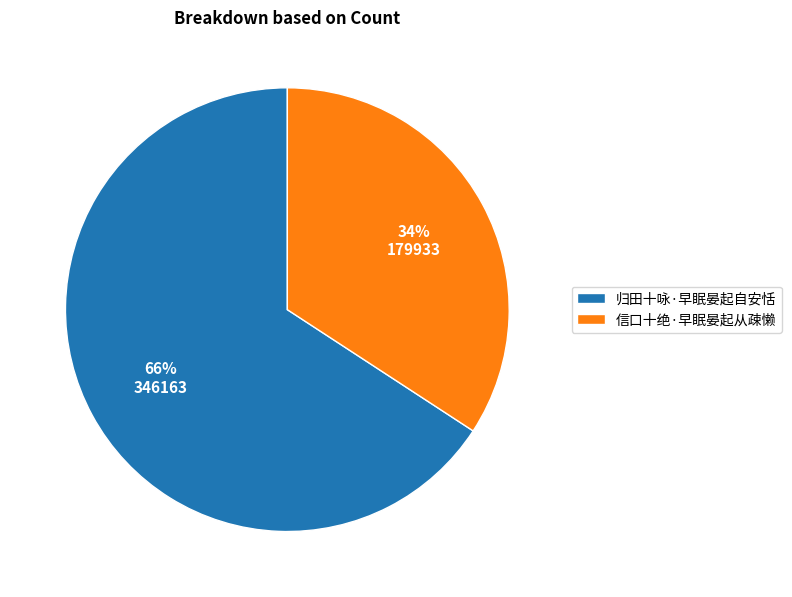

What percentage is the 信口十绝·早眠晏起从疎懒 slice, to the nearest percent?

34%